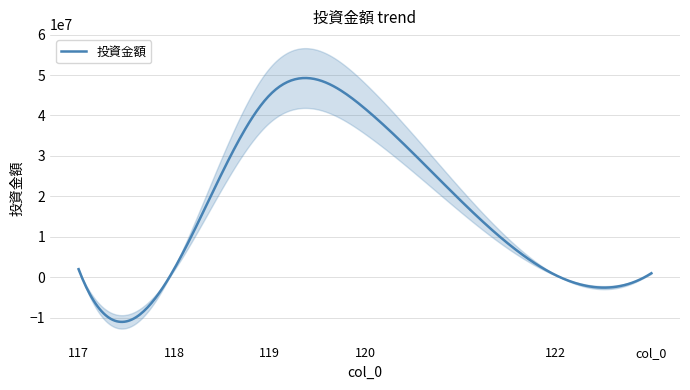

What is the label of the 4th point from the right?

119